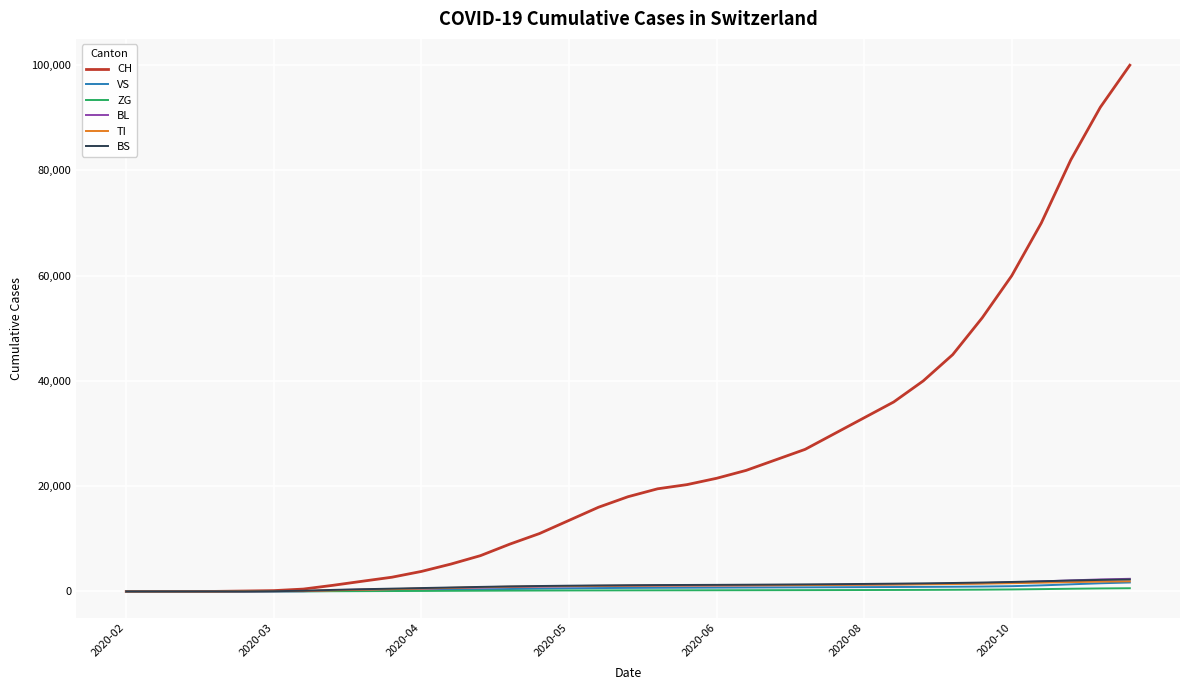

What are all the series names shown in the legend?

CH, VS, ZG, BL, TI, BS